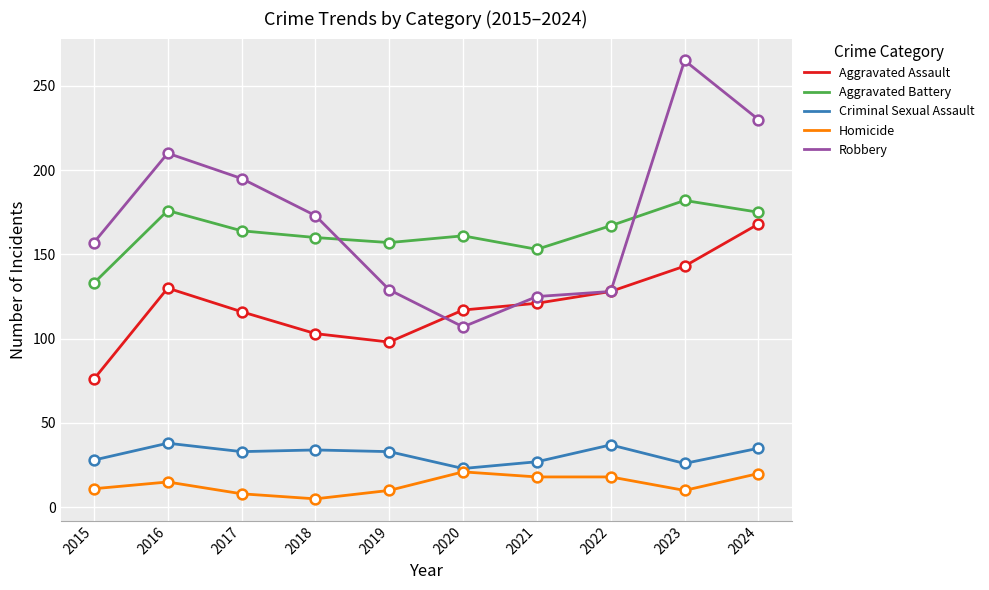

Which series has the largest range (max minus min)?

Robbery